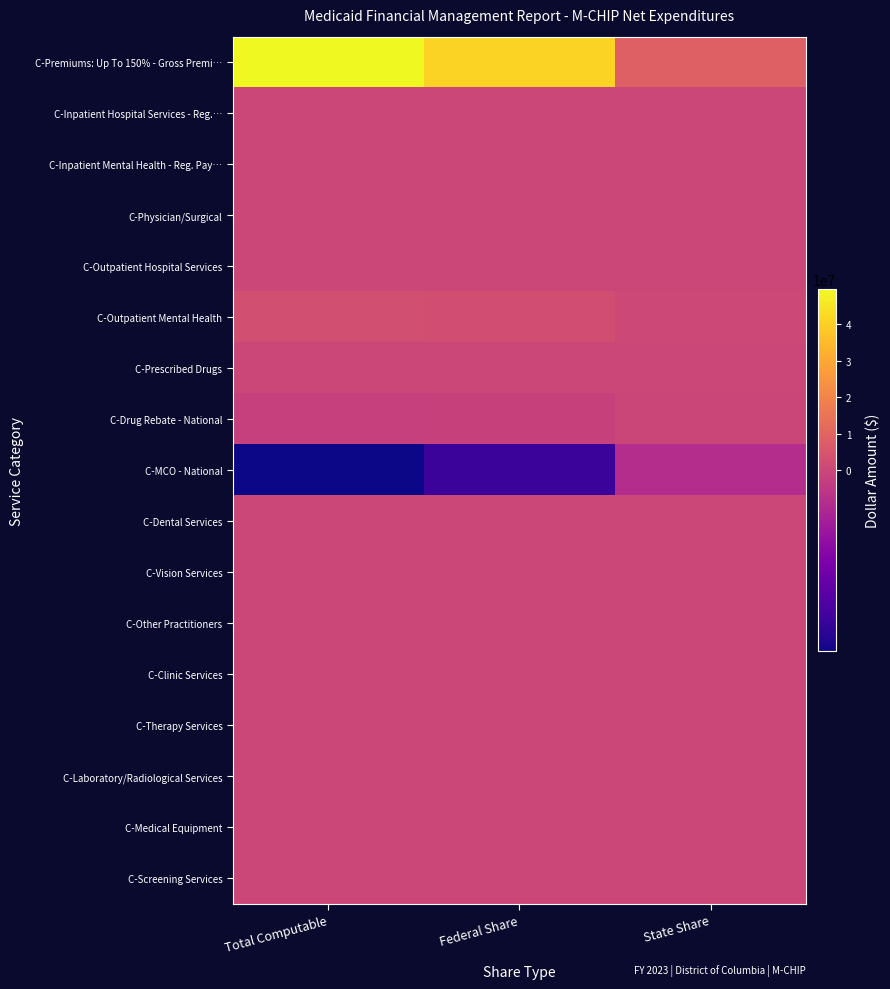

At how many categories does at least one series exceed 13718999?

2